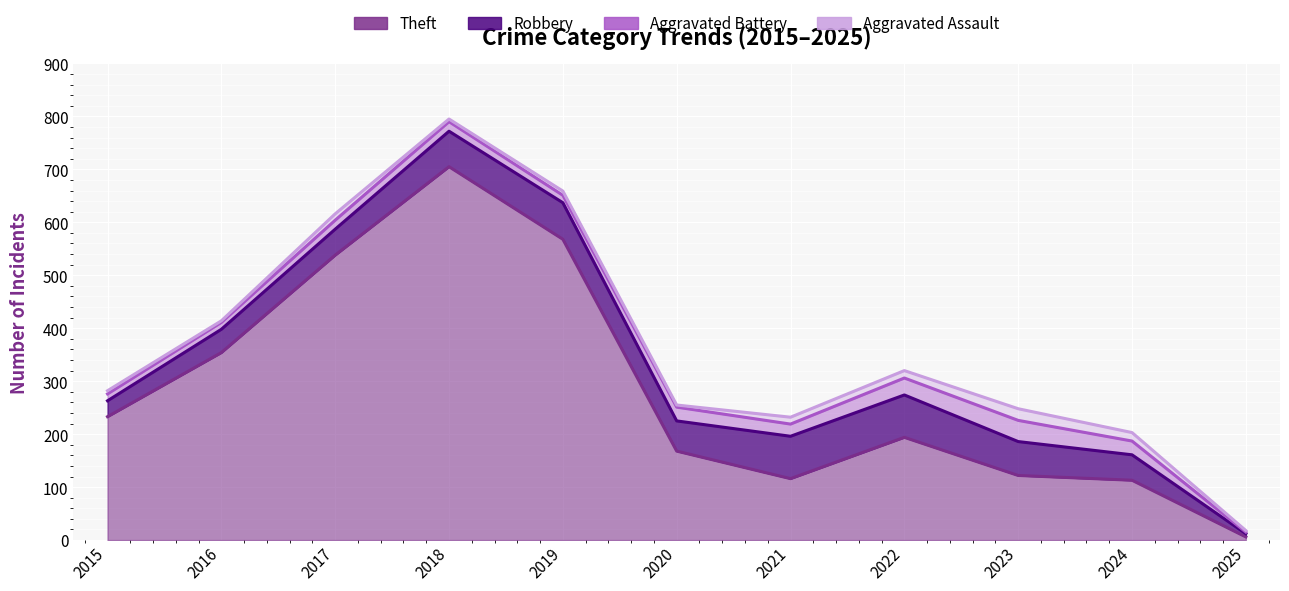

Which category has the lowest value across all series?

2025